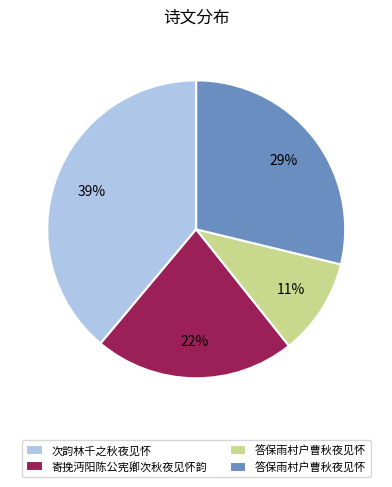

To the nearest percent, what is the average slice percentage?

25%